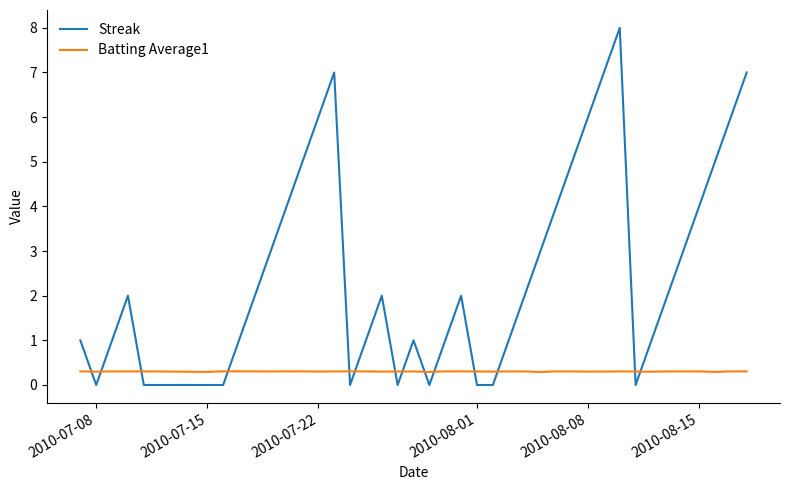

Which series has the widest spread of values?

Streak